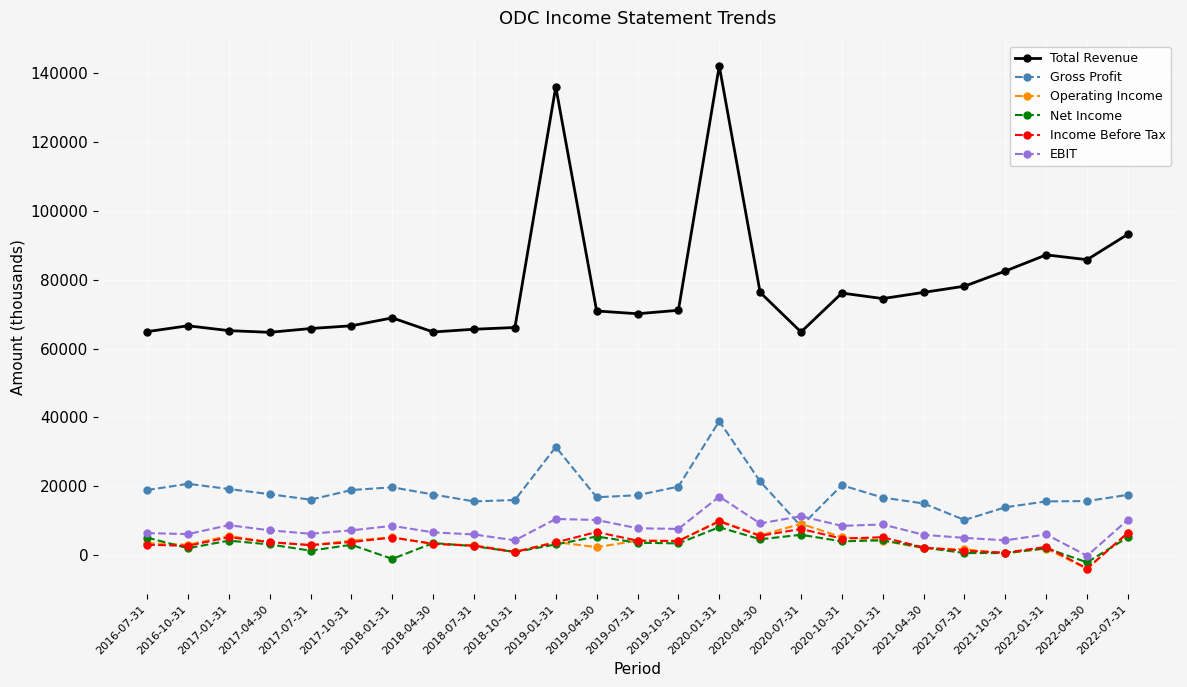

True or false: Income Before Tax has more than 0 interior local peaks.

True